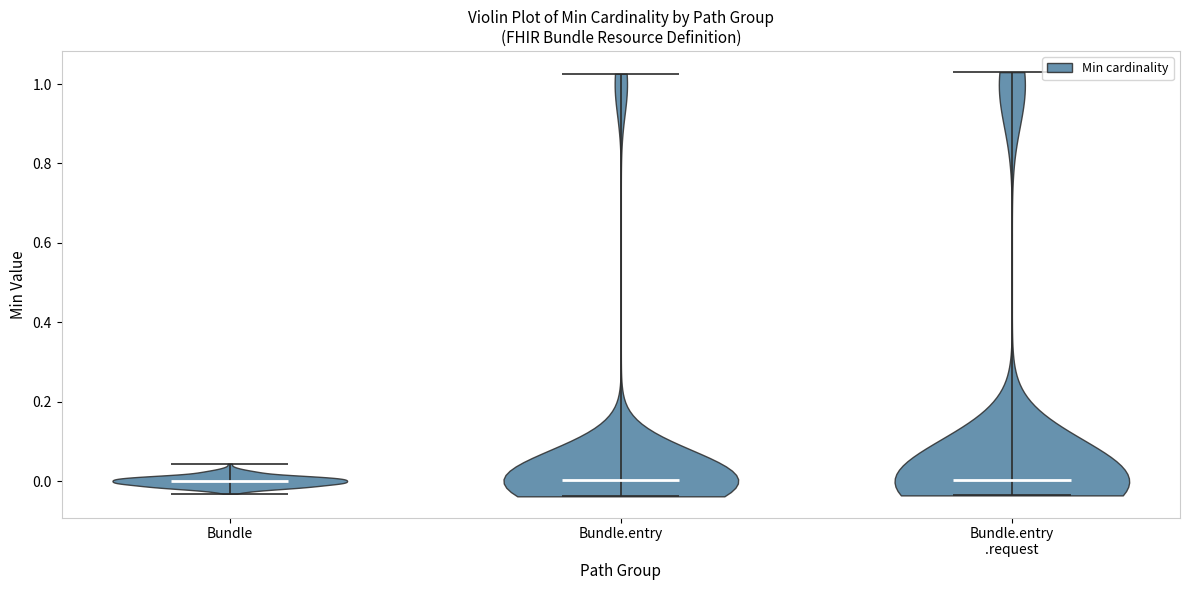

What is the lowest point the violin for Bundle.entry reaches on the y-axis? The values are not printed on the chart, so give them approximately, as read against the axis.

-0.04